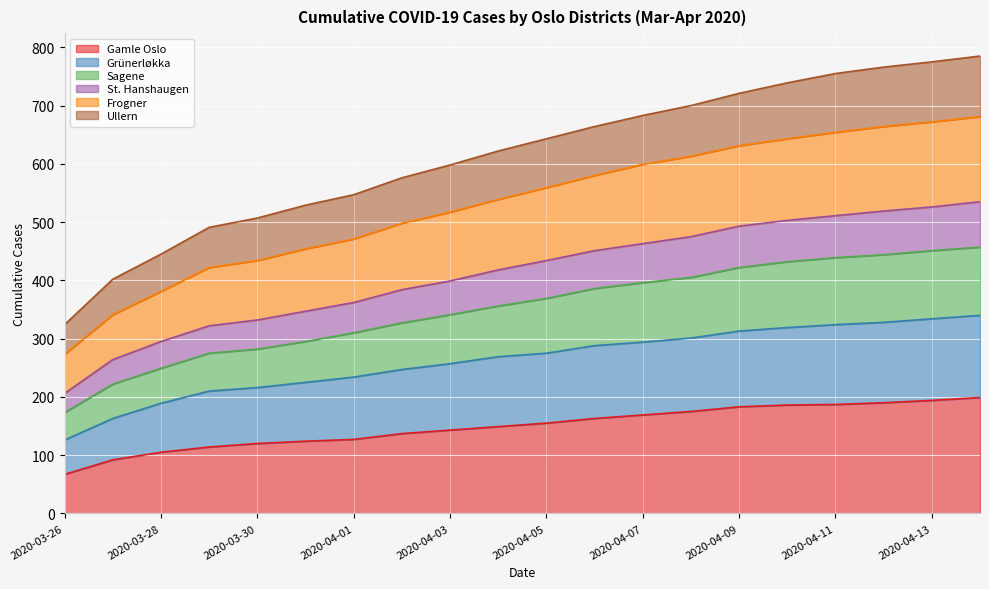

What are all the series names shown in the legend?

Gamle Oslo, Grünerløkka, Sagene, St. Hanshaugen, Frogner, Ullern